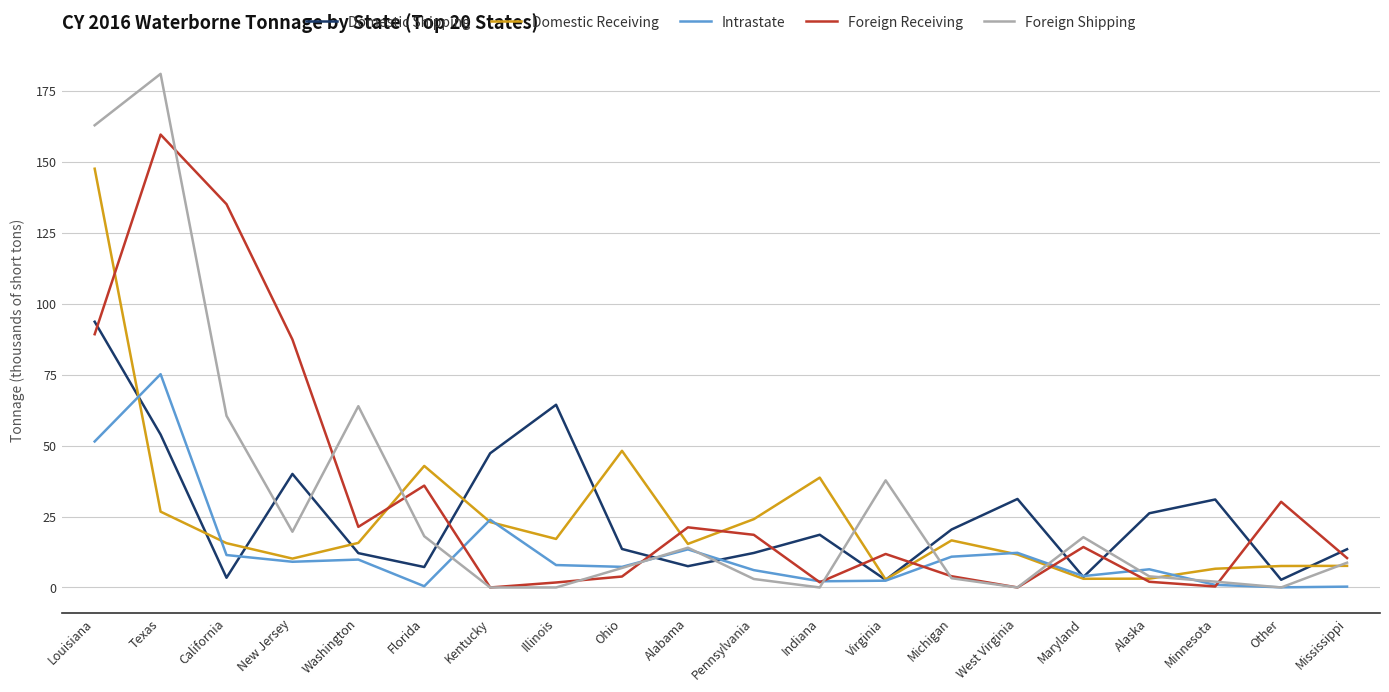

Does the chart have visible grid lines?

Yes